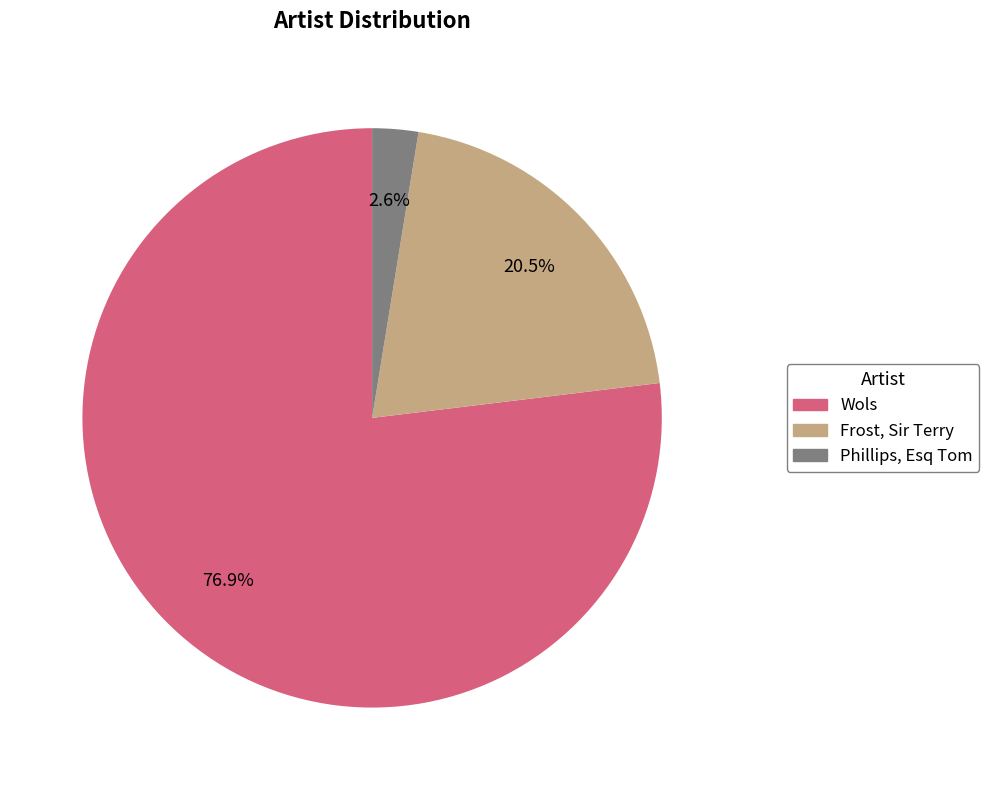

Combined, what portion of the pie is Wols and Frost, Sir Terry?

97.4%